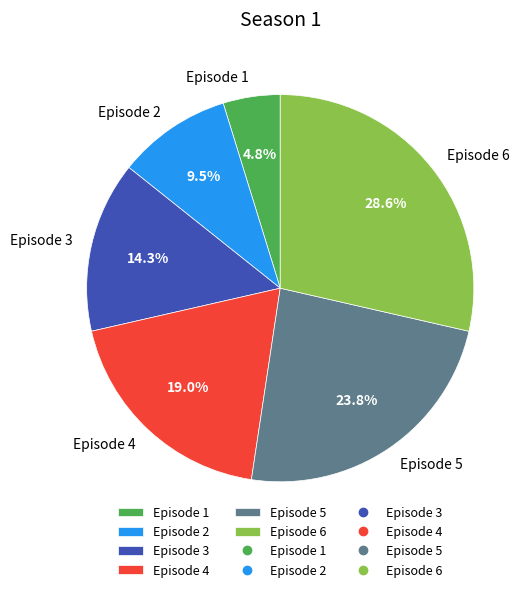

What is the largest slice in the pie chart?

Episode 6